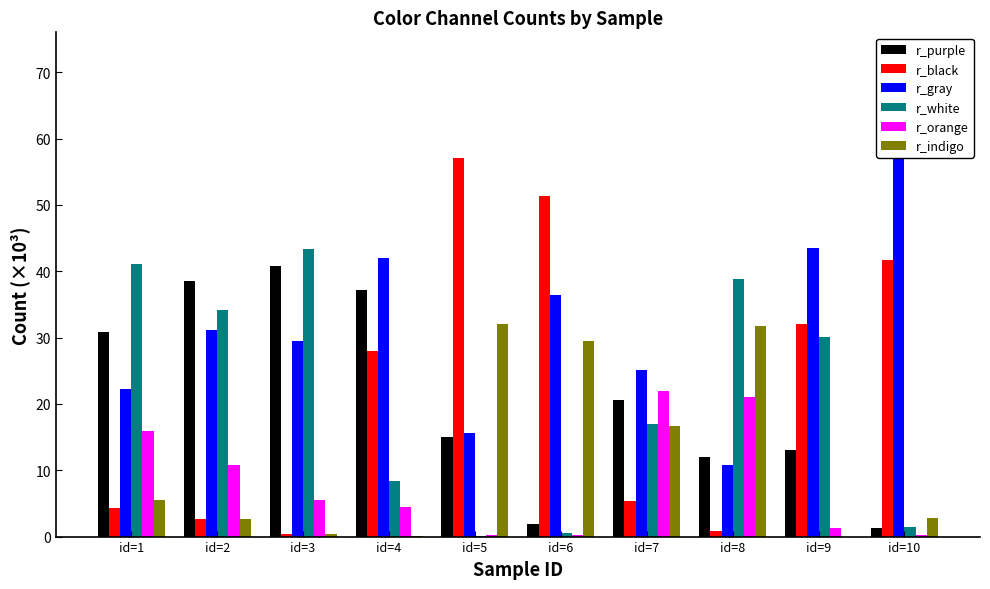

Reading right to left, extract all data points from this chart.

r_purple: id=10=1.4	id=9=13.1	id=8=12.0	id=7=20.7	id=6=1.9	id=5=15.0	id=4=37.1	id=3=40.8	id=2=38.6	id=1=30.8
r_black: id=10=41.7	id=9=32.1	id=8=0.9	id=7=5.3	id=6=51.3	id=5=57.0	id=4=27.9	id=3=0.4	id=2=2.6	id=1=4.4
r_gray: id=10=72.4	id=9=43.5	id=8=10.8	id=7=25.1	id=6=36.5	id=5=15.5	id=4=42.1	id=3=29.5	id=2=31.2	id=1=22.2
r_white: id=10=1.4	id=9=30.0	id=8=38.8	id=7=17.0	id=6=0.5	id=5=0.1	id=4=8.4	id=3=43.4	id=2=34.1	id=1=41.1
r_orange: id=10=0.3	id=9=1.3	id=8=21.1	id=7=21.9	id=6=0.3	id=5=0.2	id=4=4.4	id=3=5.5	id=2=10.8	id=1=15.9
r_indigo: id=10=2.8	id=9=0.0	id=8=31.8	id=7=16.6	id=6=29.5	id=5=32.1	id=4=0.0	id=3=0.4	id=2=2.7	id=1=5.5